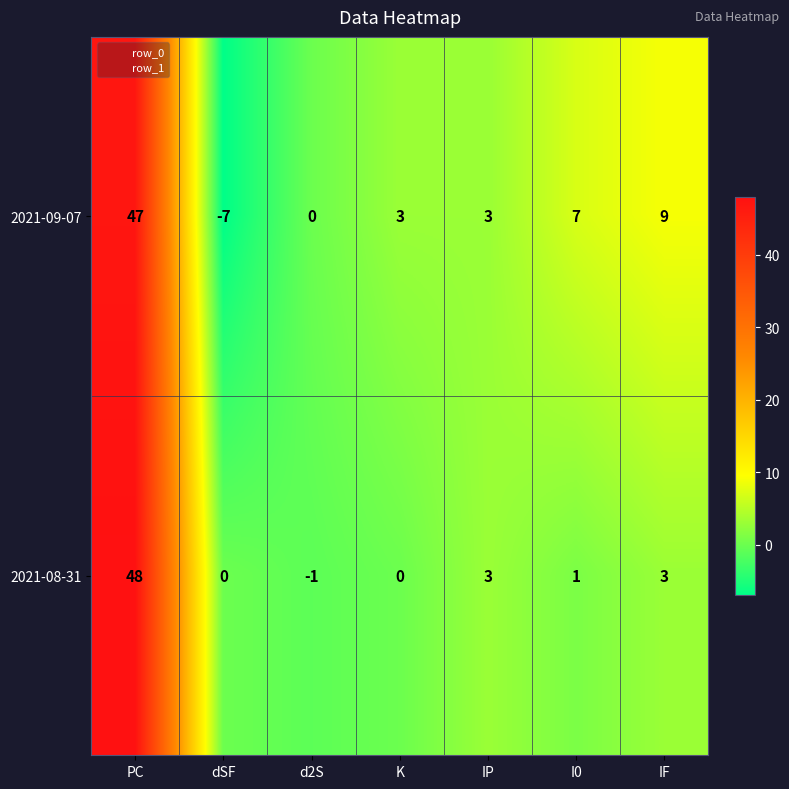

Reading left to right, transcribe all the data shown in this chart.

2021-09-07: PC=47	dSF=-7	d2S=0	K=3	IP=3	I0=7	IF=9
2021-08-31: PC=48	dSF=0	d2S=-1	K=0	IP=3	I0=1	IF=3